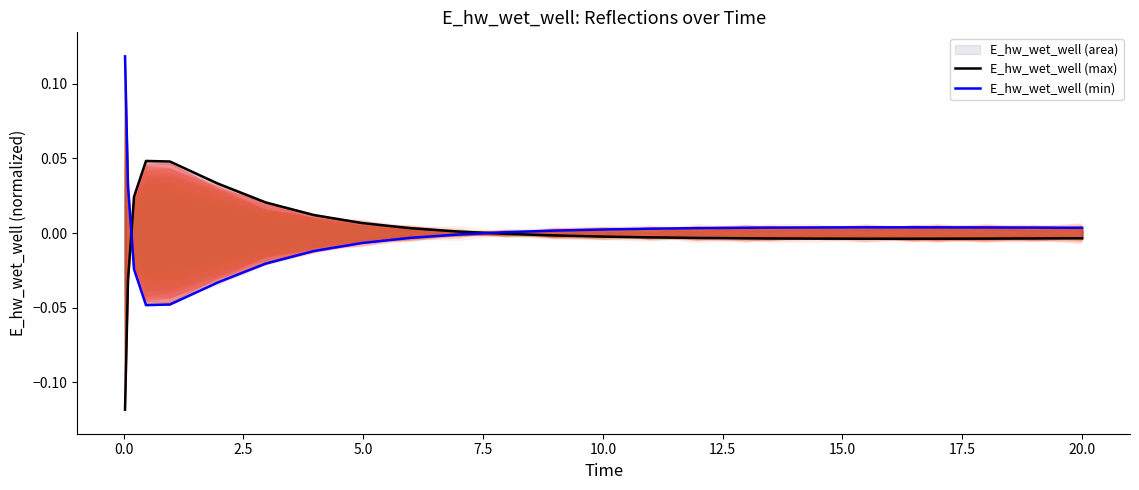

What is the lowest value of the E_hw_wet_well (max) series?

-0.1